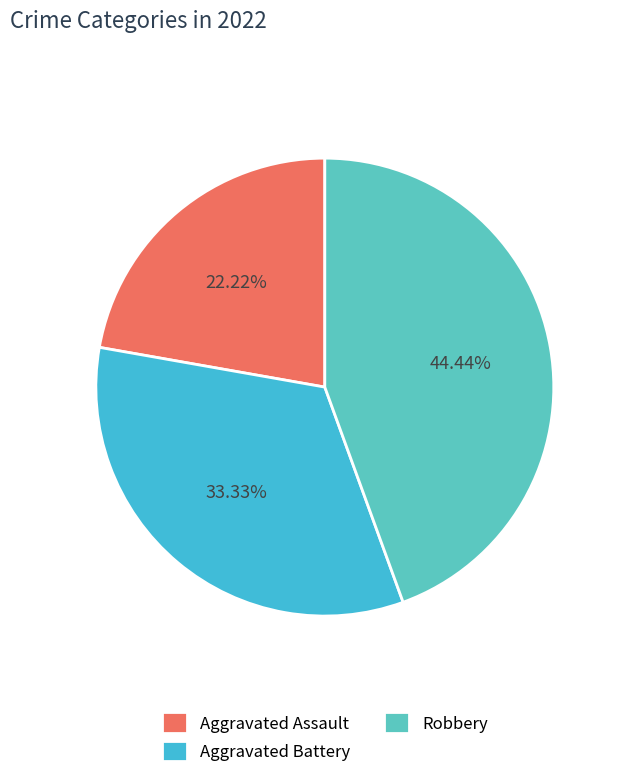

What percentage is the Aggravated Battery slice, to the nearest percent?

33%